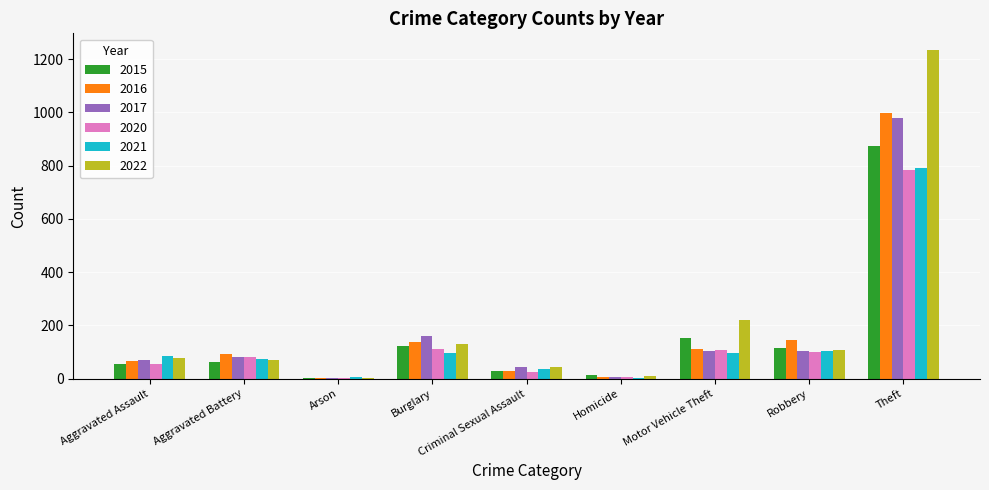

How many distinct data groups are displayed?

6